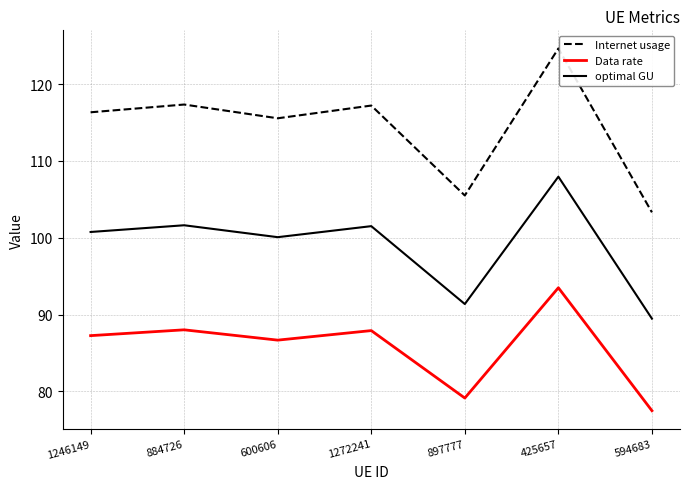

The value of Data rate at 425657 is 93.5. True or false?

True